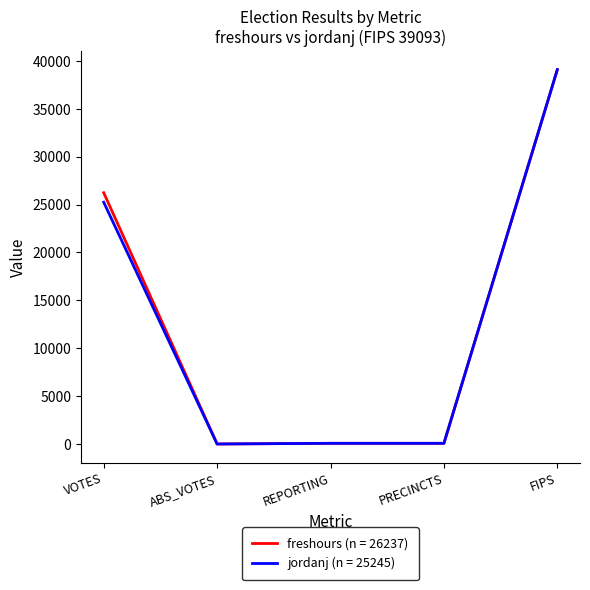

At which label does jordanj (n = 25245) reach its peak?

FIPS